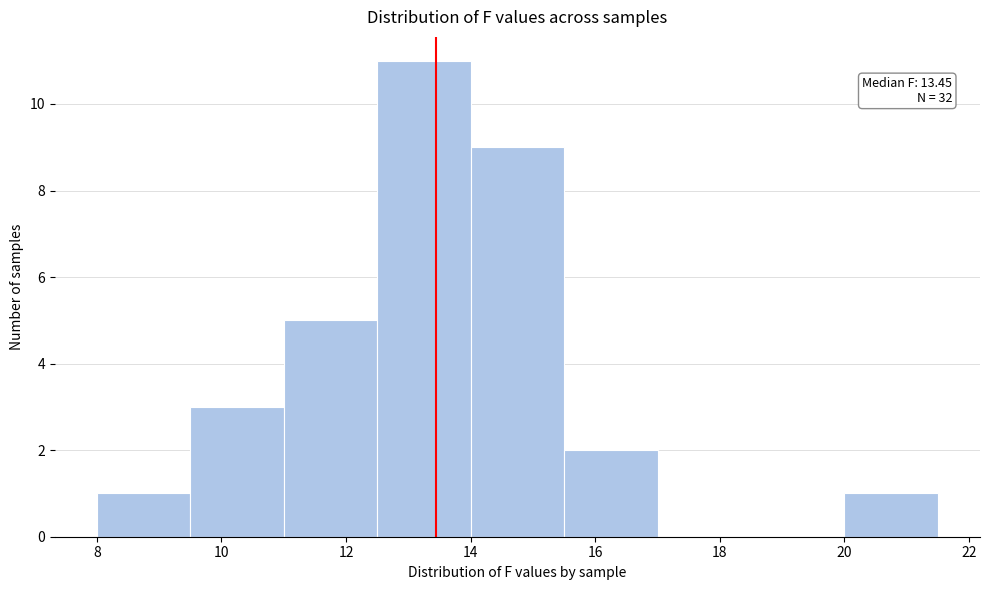

Which range on the x-axis has the tallest bar?

12.5 to 14.0